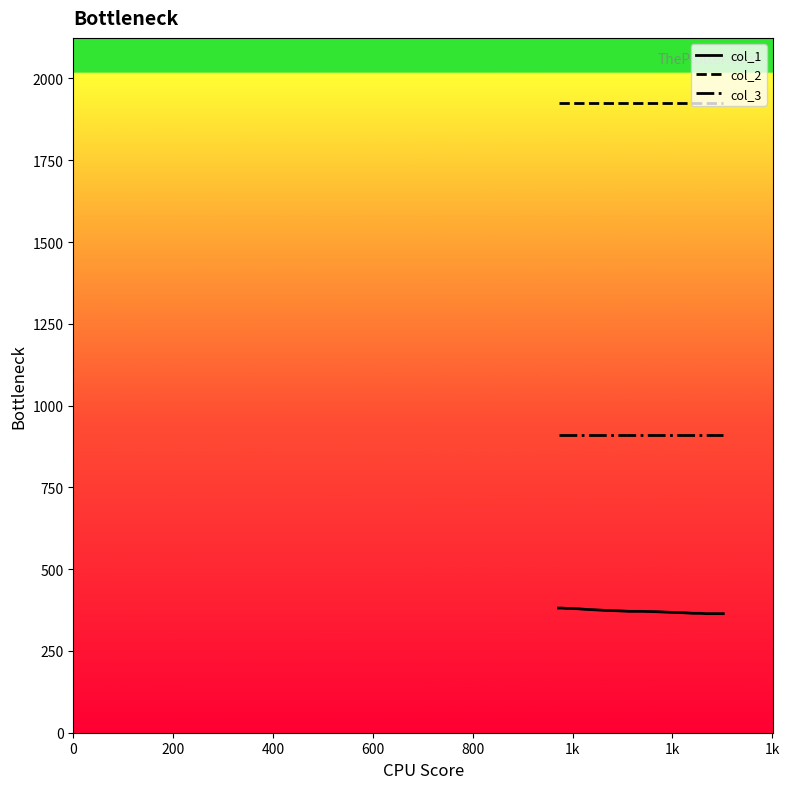

How many distinct data groups are displayed?

3